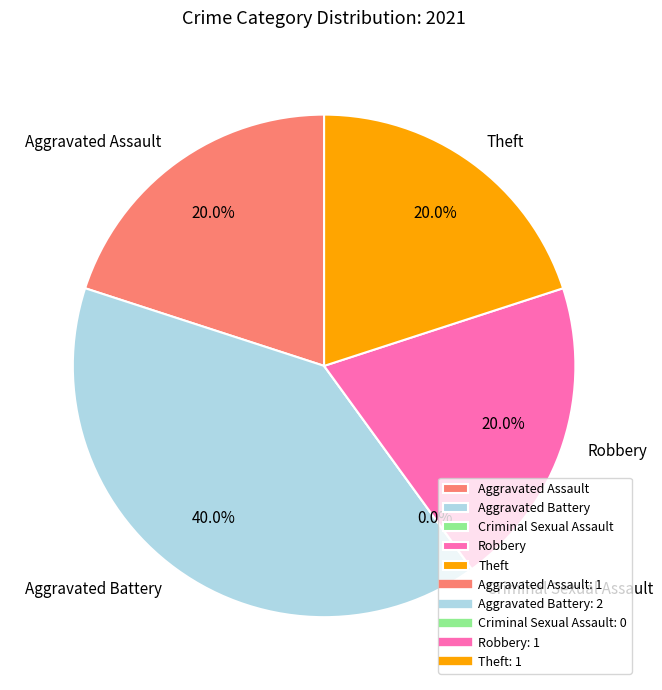

What percentage is the Theft slice, to the nearest percent?

20%